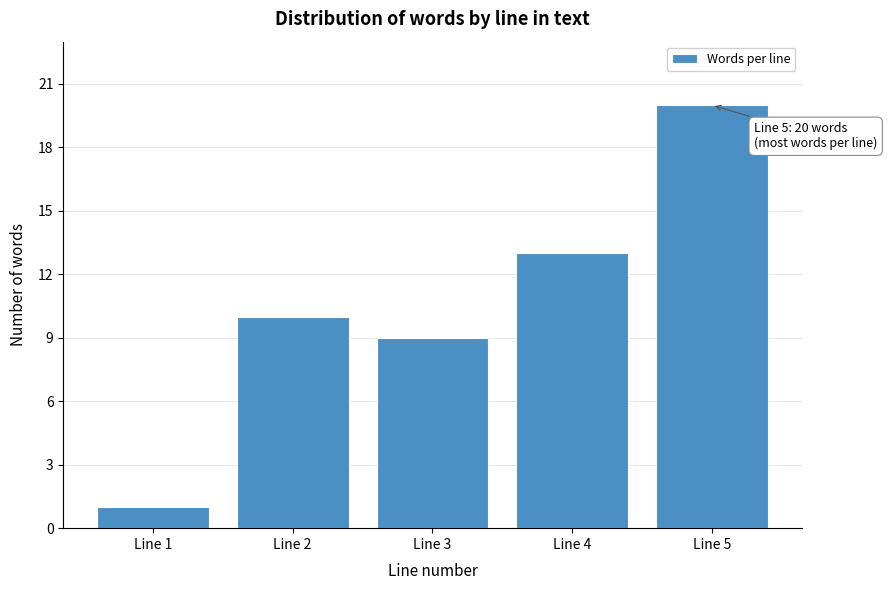

Reading right to left, what are all the values shown in this chart?

20	13	9	10	1